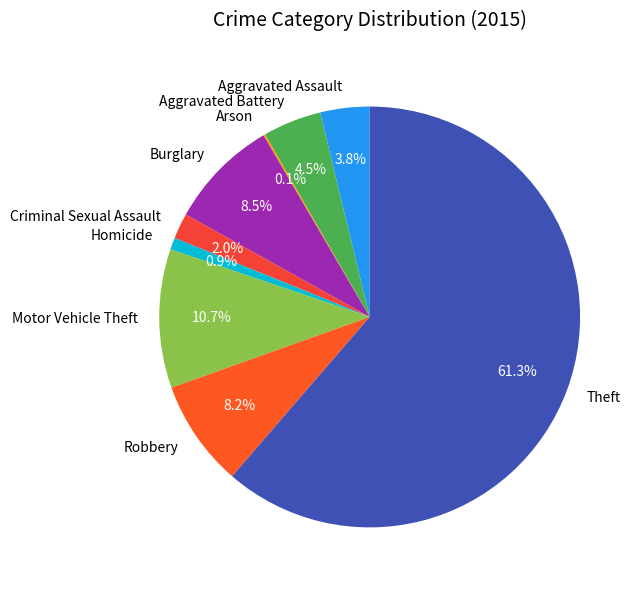

Is Homicide the majority of the pie?

No